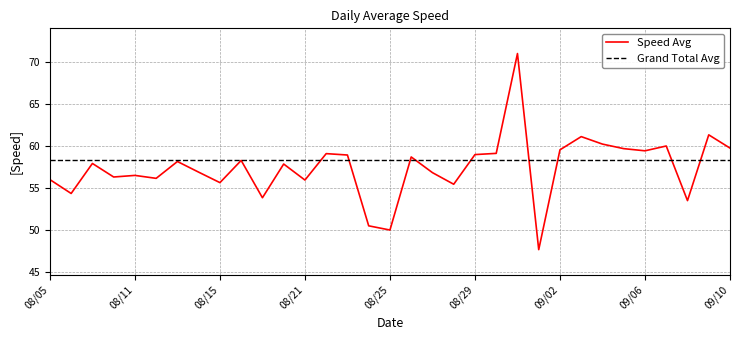

What is the maximum value shown in the chart?

71.0